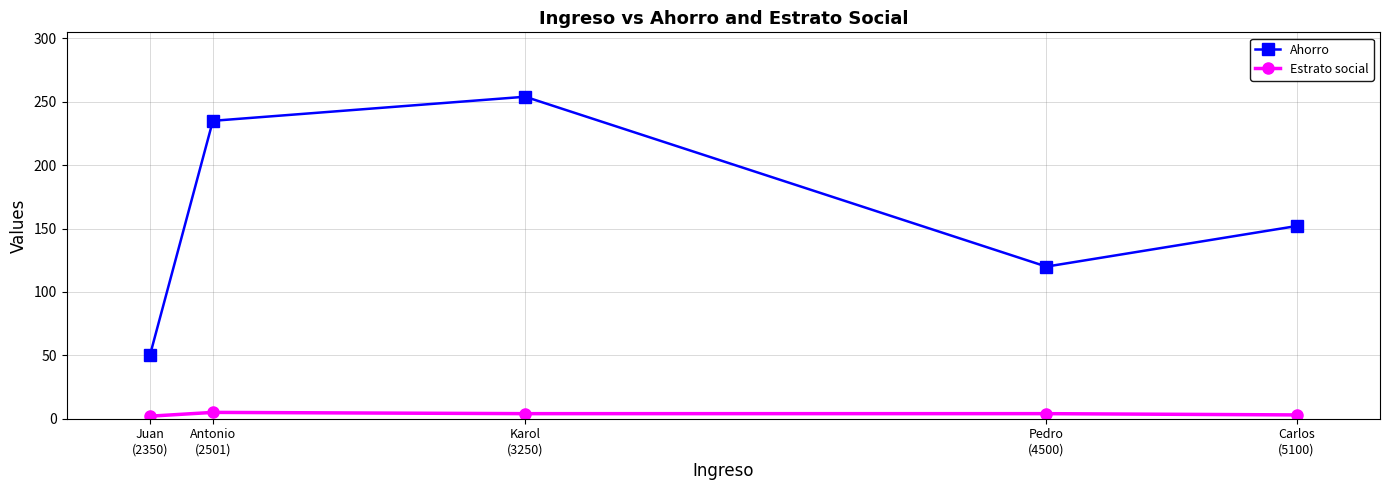

True or false: Ahorro and Estrato social intersect in this chart.

False